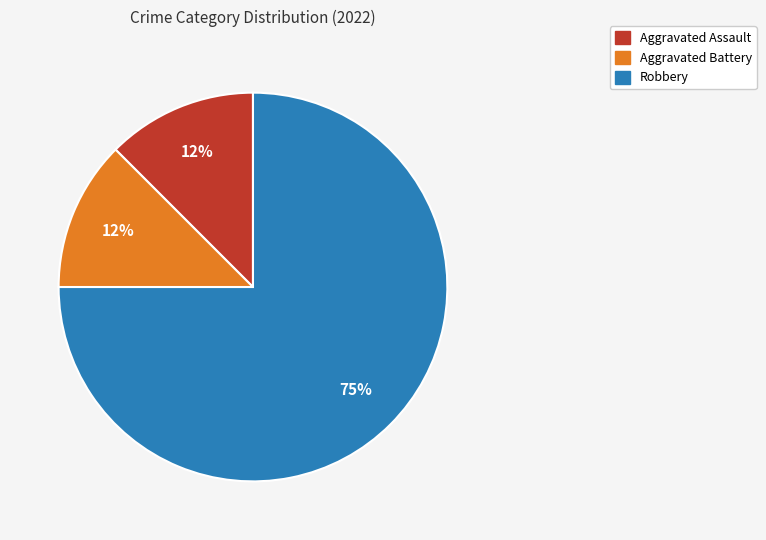

Is there any slice that represents more than half of the pie?

Yes